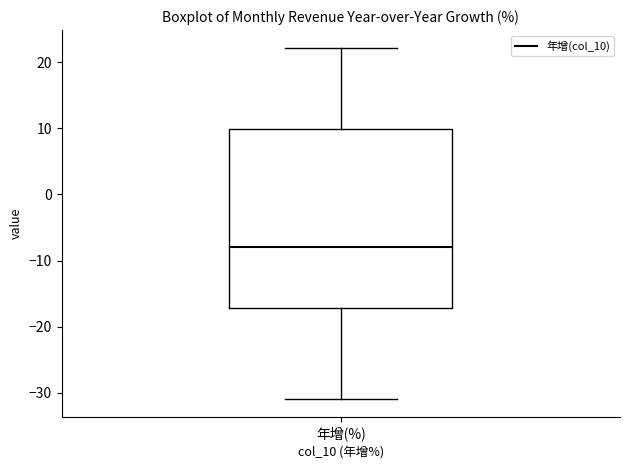

Transcribe this box plot: give where the median line is, the range the box spans, and where the two whiskers end, as read against the y-axis. The values are not printed on the chart, so give them approximately, as read against the axis.

median -8, box -17 to 10, whiskers -31 to 22